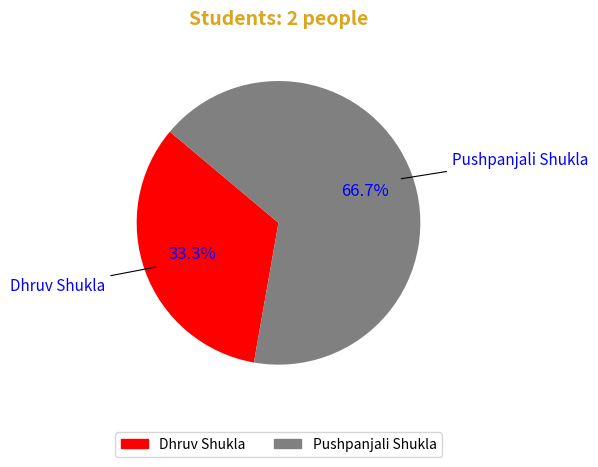

How many slices are in this pie chart?

2